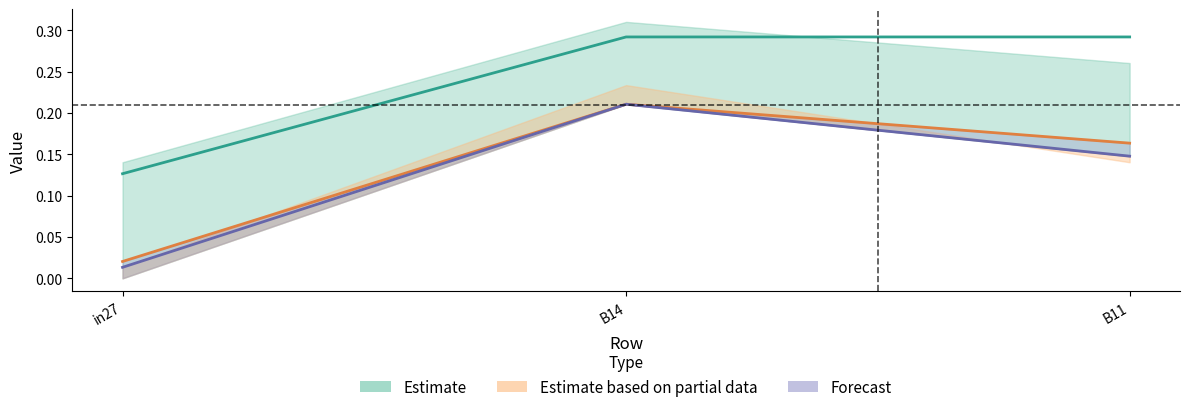

Does the chart display data point markers on the line(s)?

No